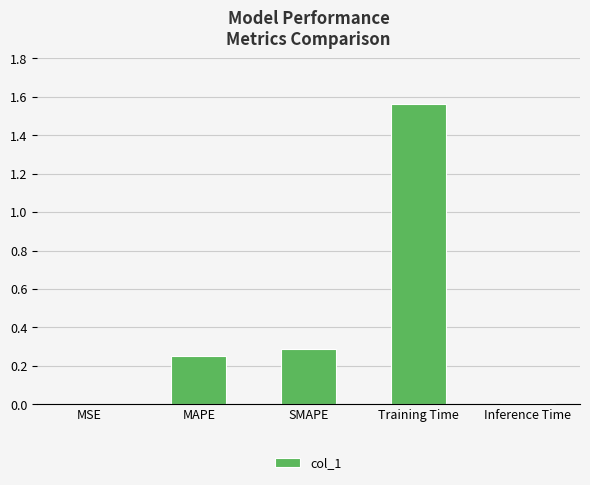

Which label corresponds to the largest value in the chart?

Training Time